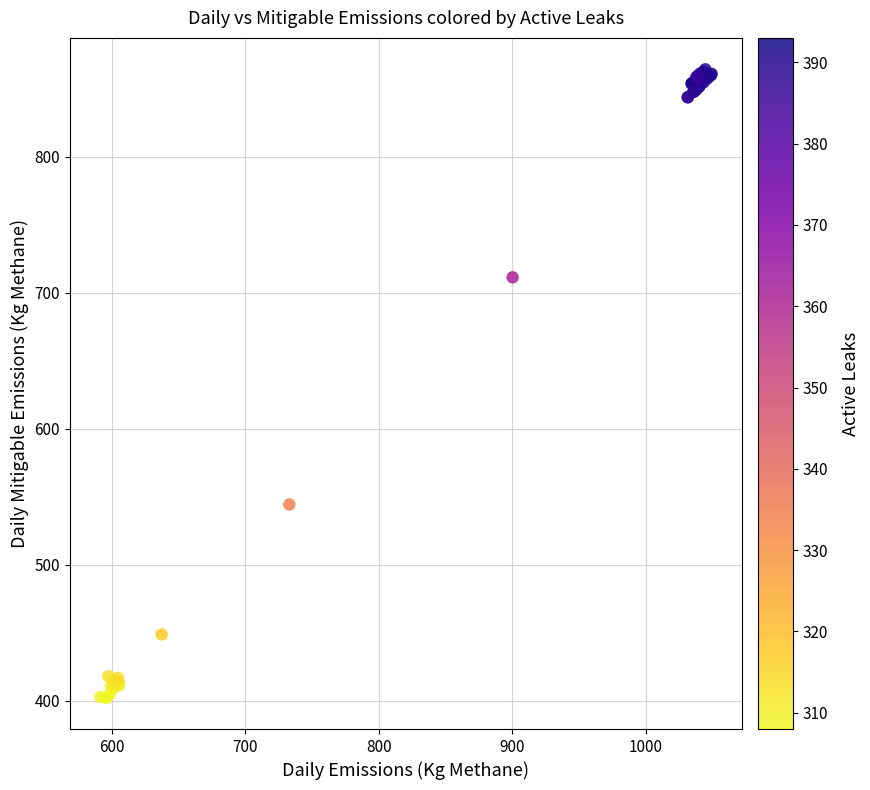

What Y value in the scatter plot is closest to 633?

711.5